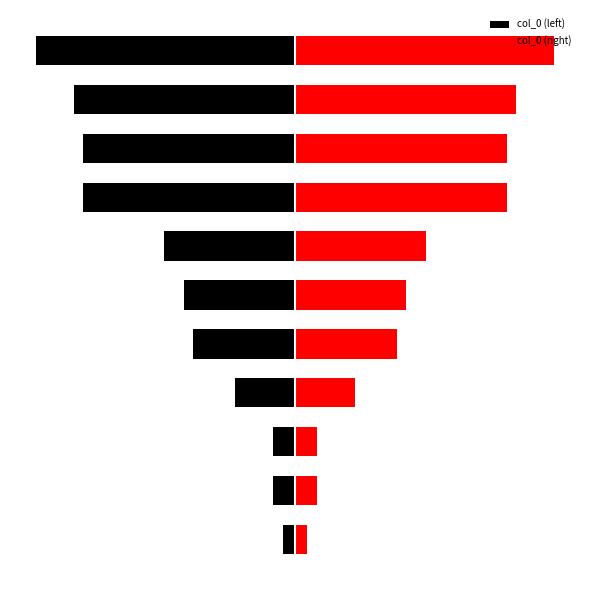

How many series are shown in this chart?

2